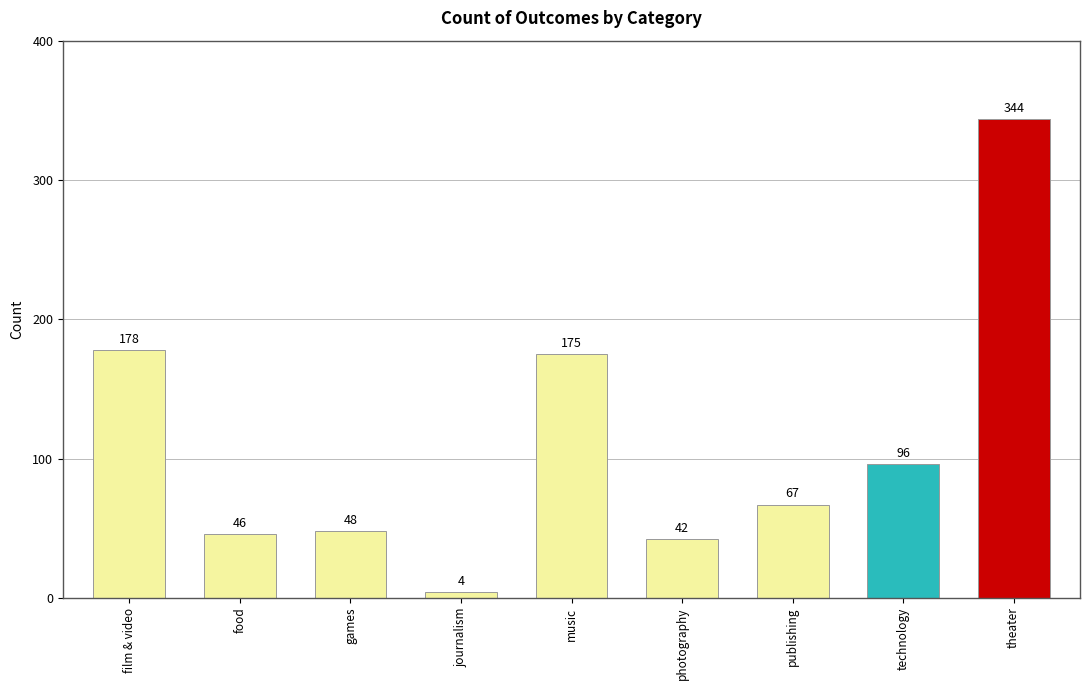

Count the number of categories in the chart.

9